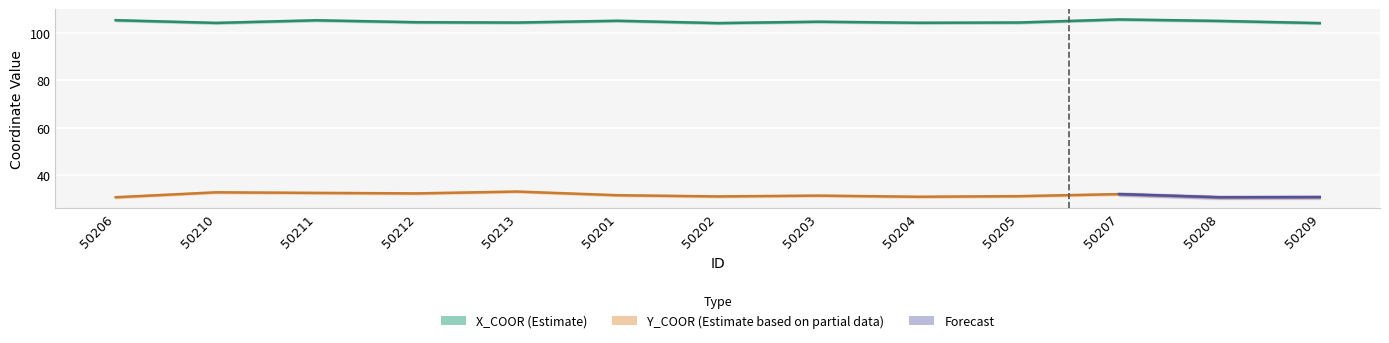

At which category is the sum across all series the highest?

50211